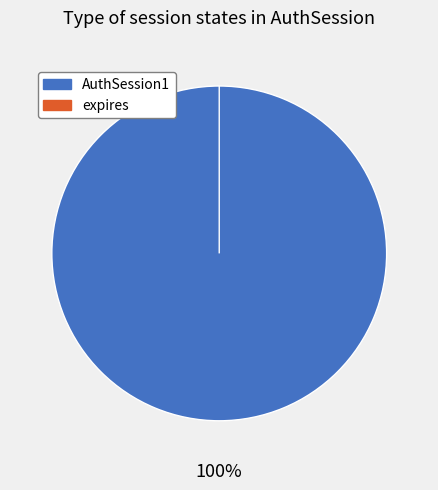

Is it true that AuthSession1 is 99% of the pie?

False